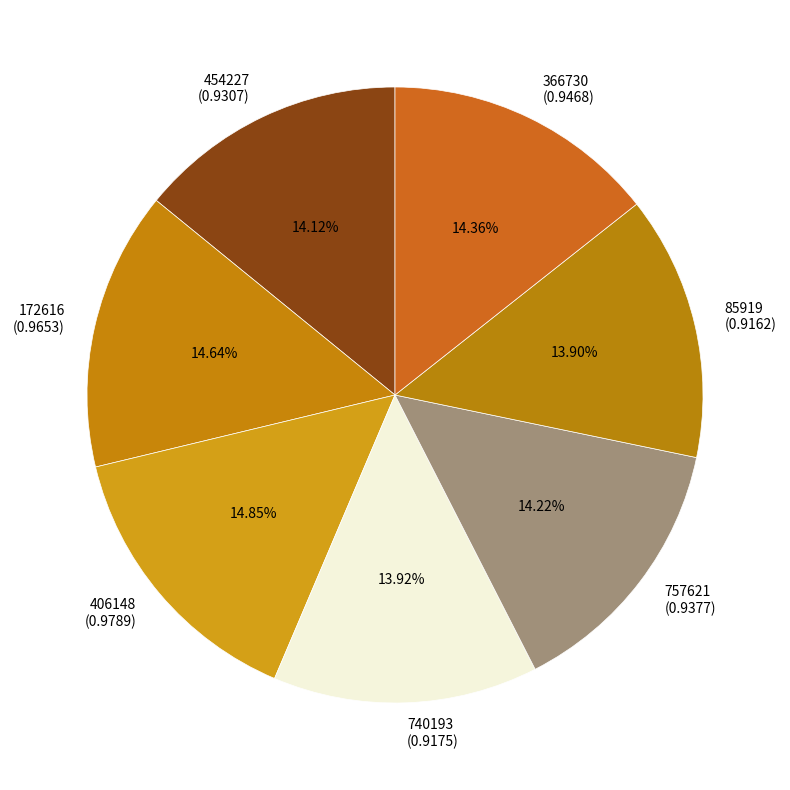

What percentage do 366730 and 406148 together represent?

29.2%